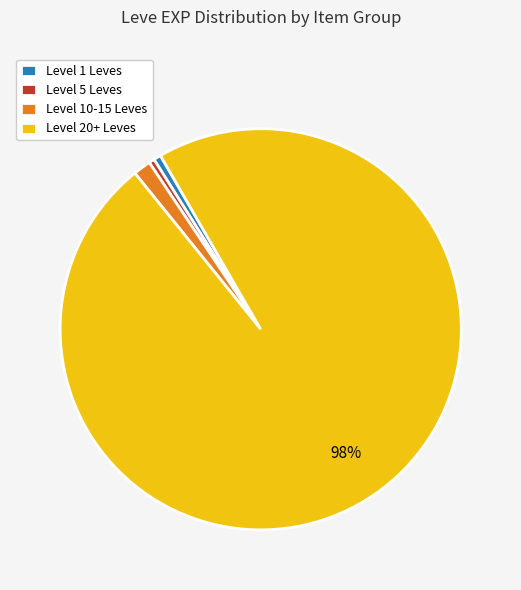

To the nearest percent, what is the combined percentage of Level 5 Leves and Level 1 Leves?

1%